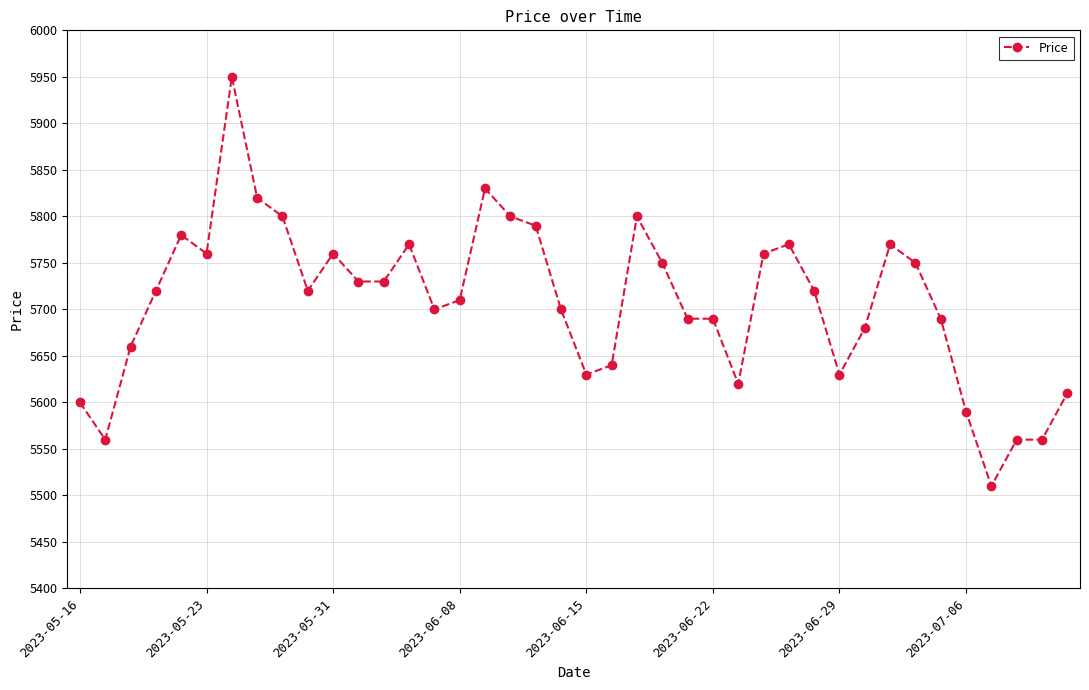

True or false: there are more than 0 points higher than both neighbors.

True